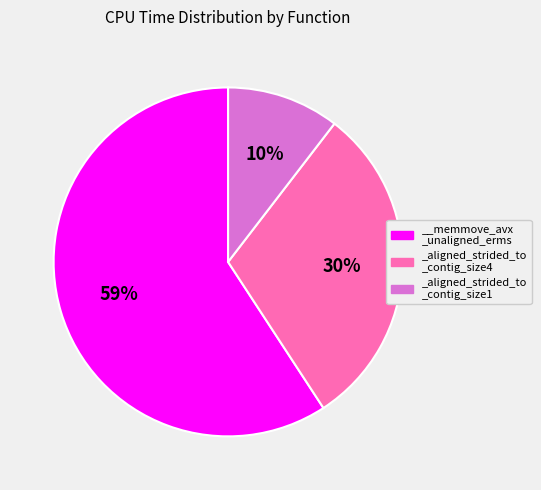

Combined, do _aligned_strided_to _contig_size1 and __memmove_avx _unaligned_erms account for over 50%?

Yes